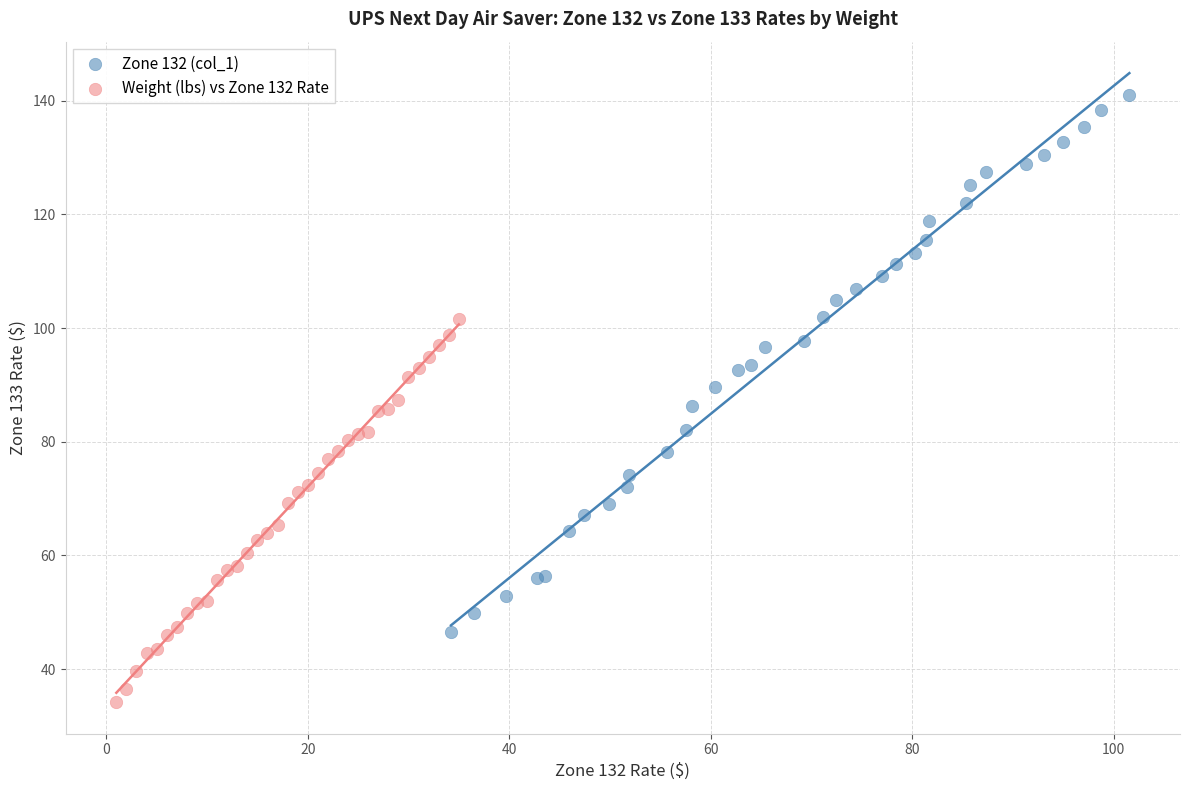

Which series reaches the maximum Y coordinate?

Zone 132 (col_1)